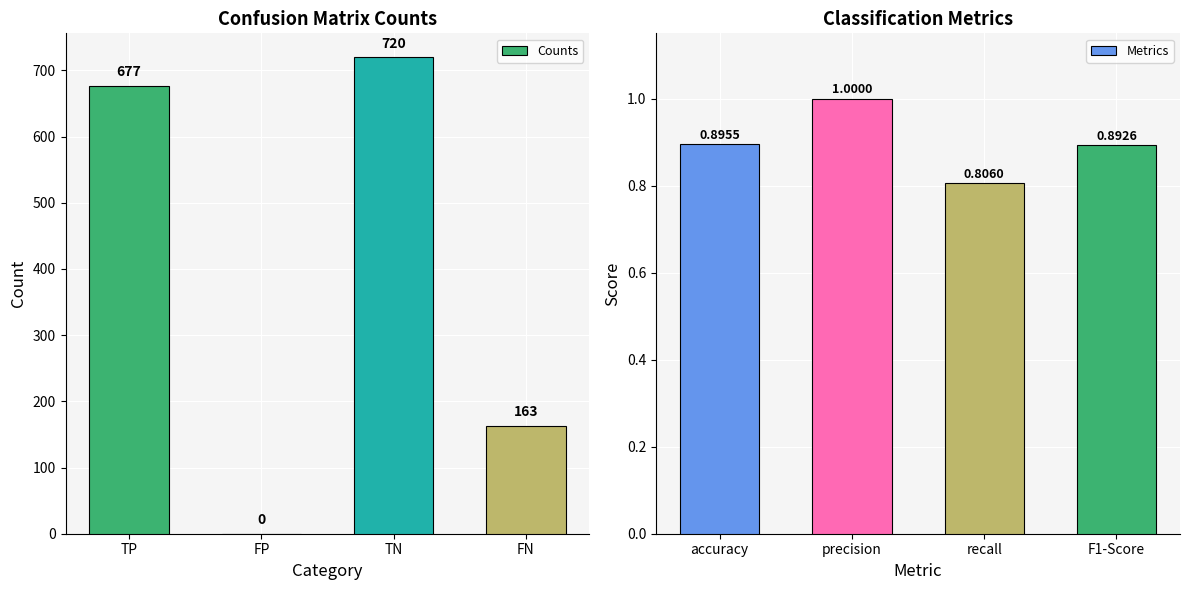

Reading left to right, list all the values displayed in this chart.

Counts: 677.0	0.0	720.0	163.0
Metrics: 0.9	1.0	0.8	0.9